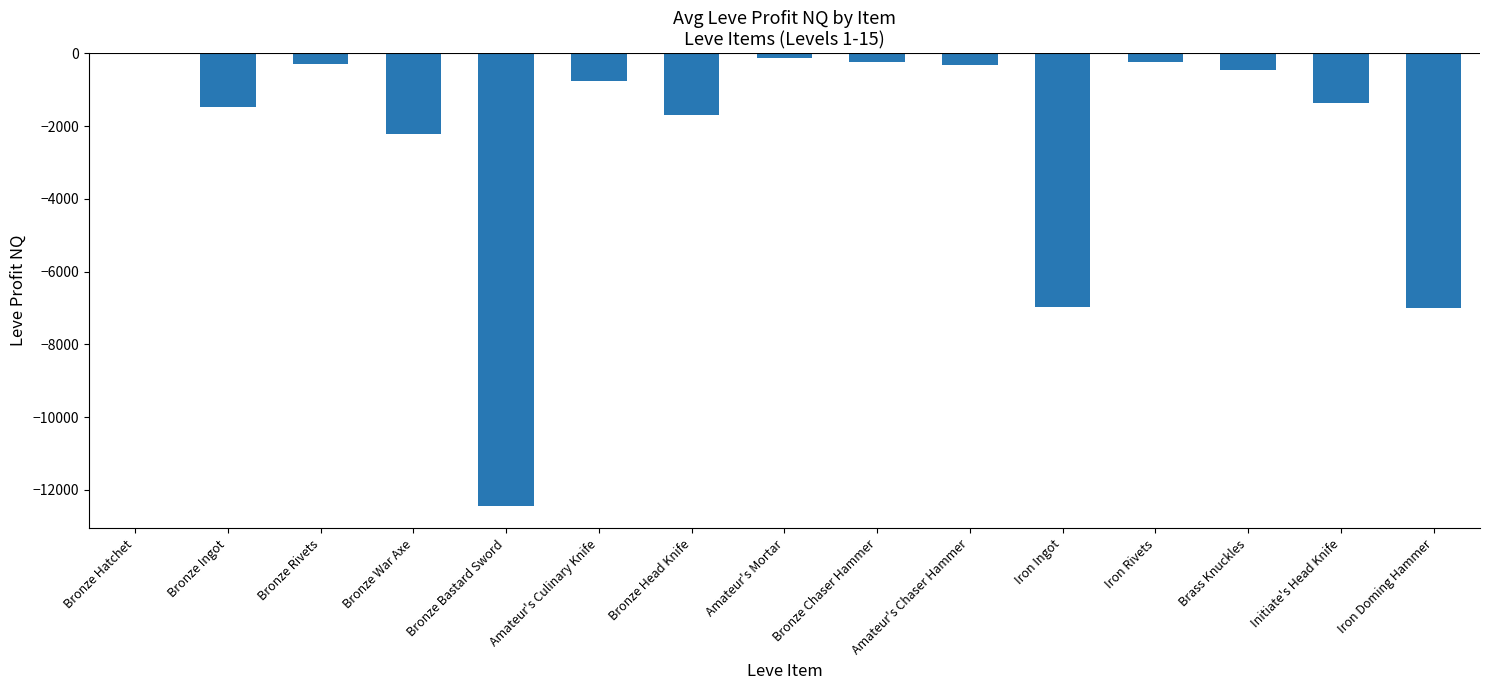

The value at Brass Knuckles is -467.0. True or false?

True